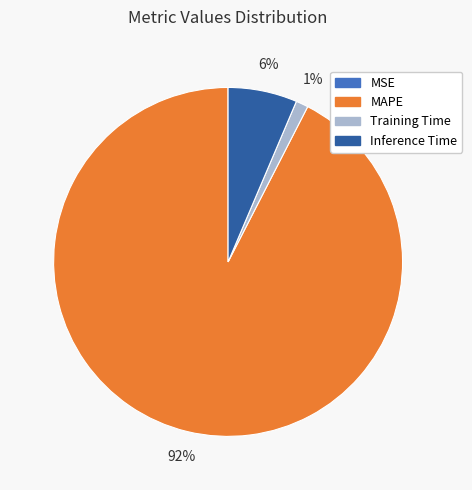

Which slice is the largest?

MAPE